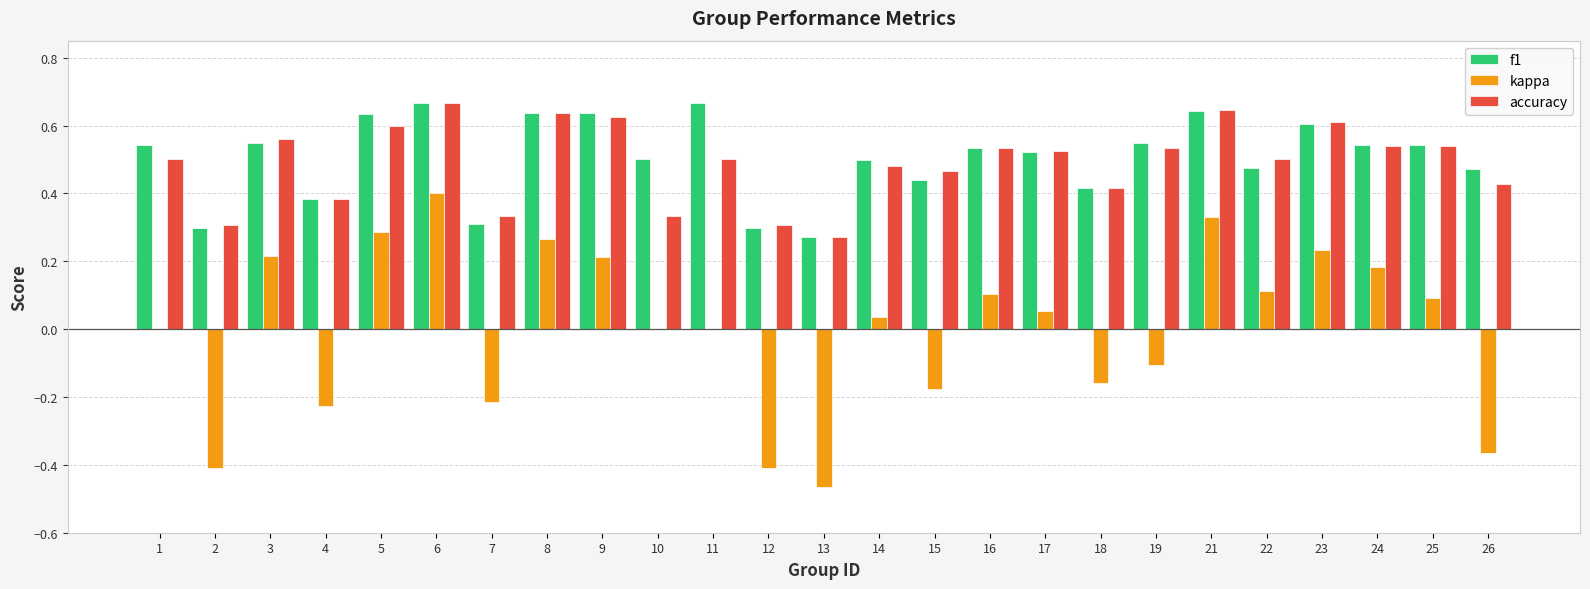

Is the value of accuracy at 11 greater than the value of f1 at 4?

Yes